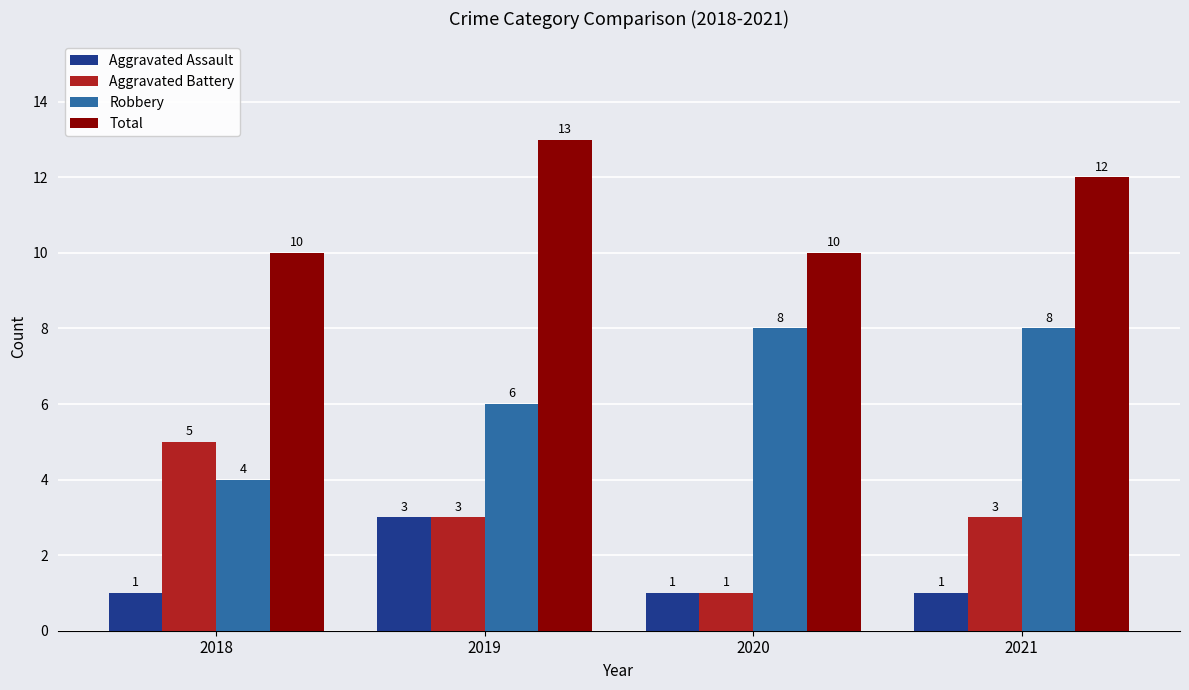

What is the difference between the highest and lowest values at 2020?

9